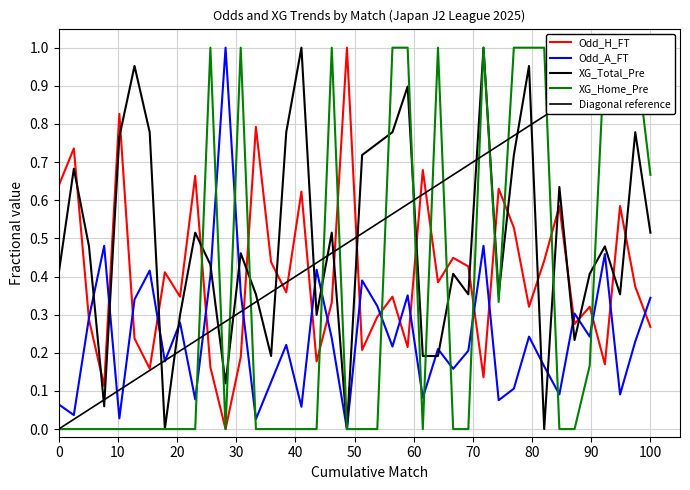

How many interior local valleys does the Odd_H_FT series have?

13